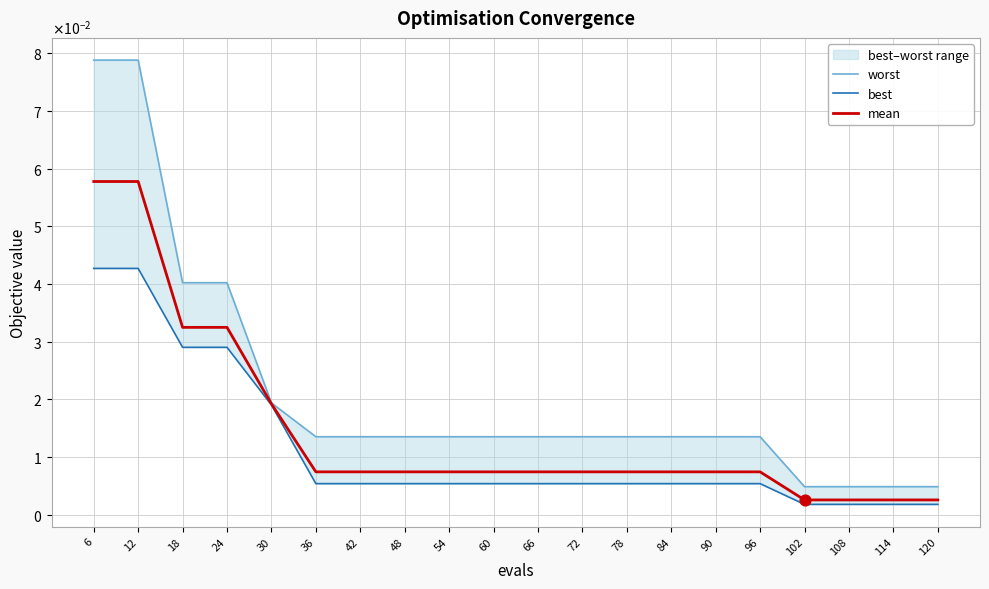

At how many categories does at least one series exceed 0?

20